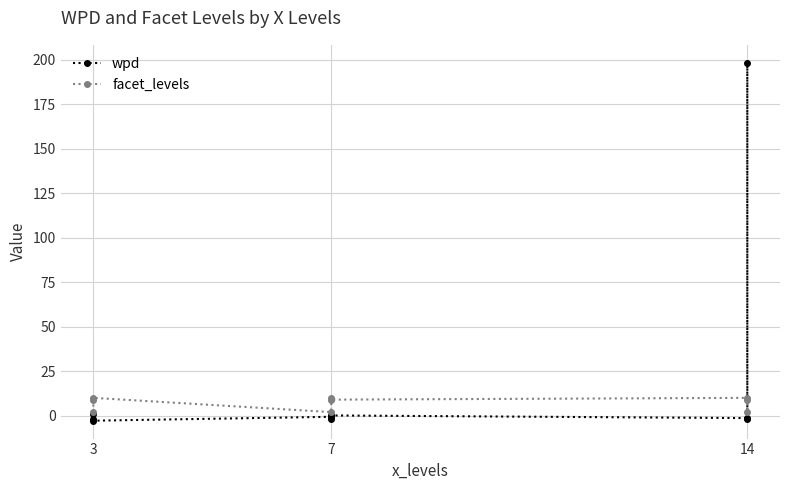

Which series has the largest range (max minus min)?

wpd